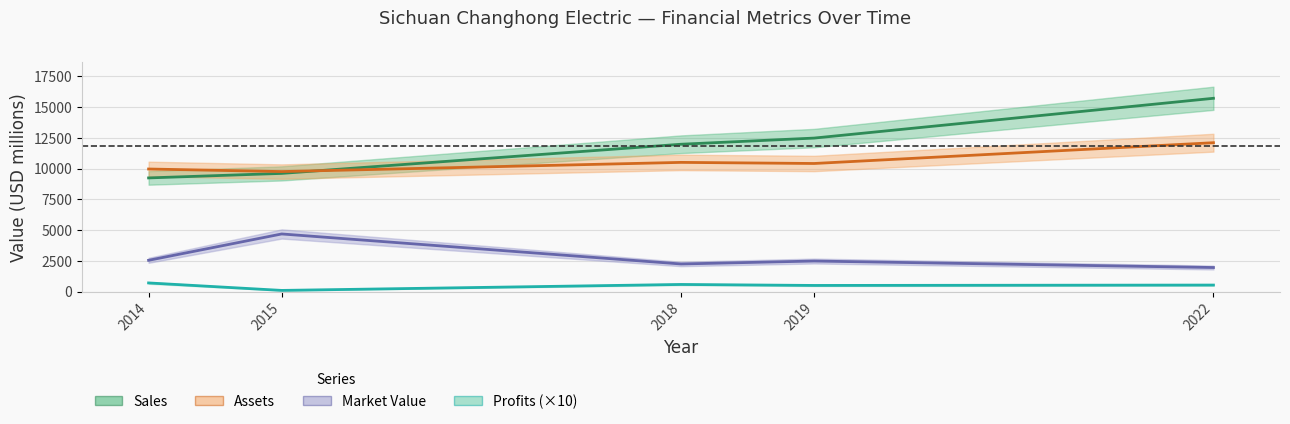

Reading left to right, transcribe all the data shown in this chart.

Sales: 9242	9609	11980	12481	15716
Assets: 9966	9758	10505	10415	12105
Market_Value: 2544	4686	2245	2485	1957
Profits: 704	96	580	500	531